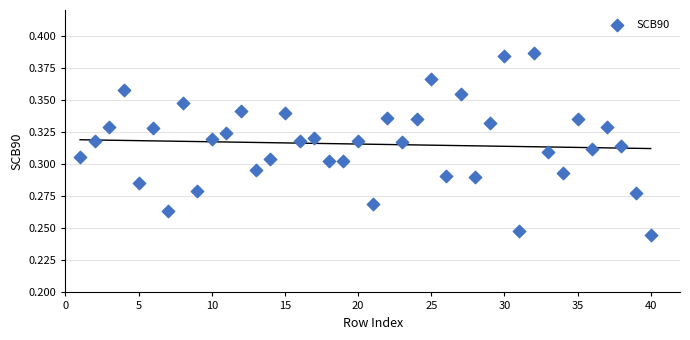

What is the range of X values (max minus min)?

39.0